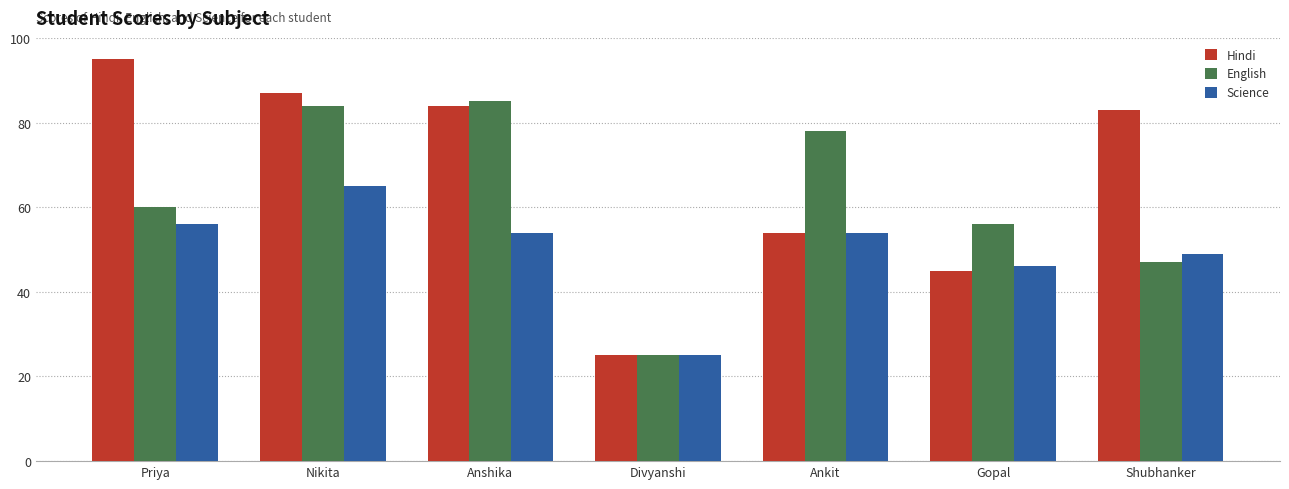

At which label is Hindi closest to 60?

Ankit